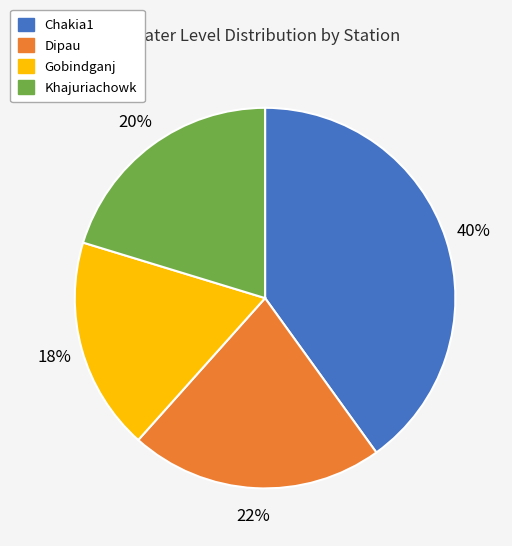

To the nearest percent, what percentage of the pie is Gobindganj?

18%